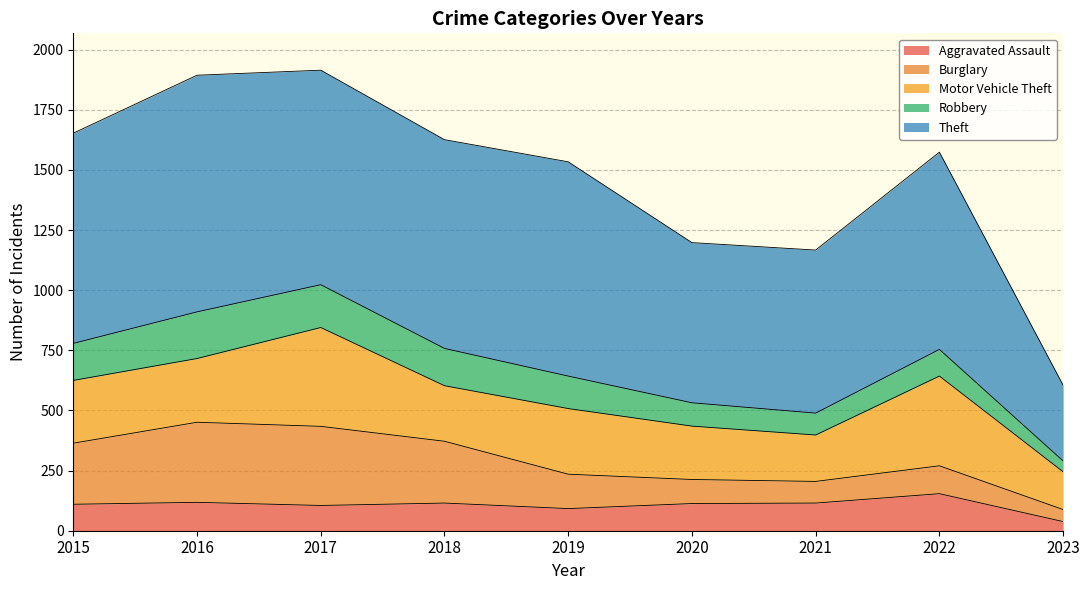

Reading left to right, extract all data points from this chart.

Aggravated Assault: 2015=110	2016=118	2017=105	2018=115	2019=92	2020=113	2021=115	2022=154	2023=38
Burglary: 2015=254	2016=333	2017=329	2018=257	2019=143	2020=100	2021=90	2022=116	2023=50
Motor Vehicle Theft: 2015=261	2016=265	2017=411	2018=231	2019=273	2020=222	2021=193	2022=373	2023=157
Robbery: 2015=154	2016=194	2017=178	2018=155	2019=135	2020=97	2021=91	2022=111	2023=45
Theft: 2015=874	2016=984	2017=892	2018=868	2019=891	2020=666	2021=678	2022=820	2023=315